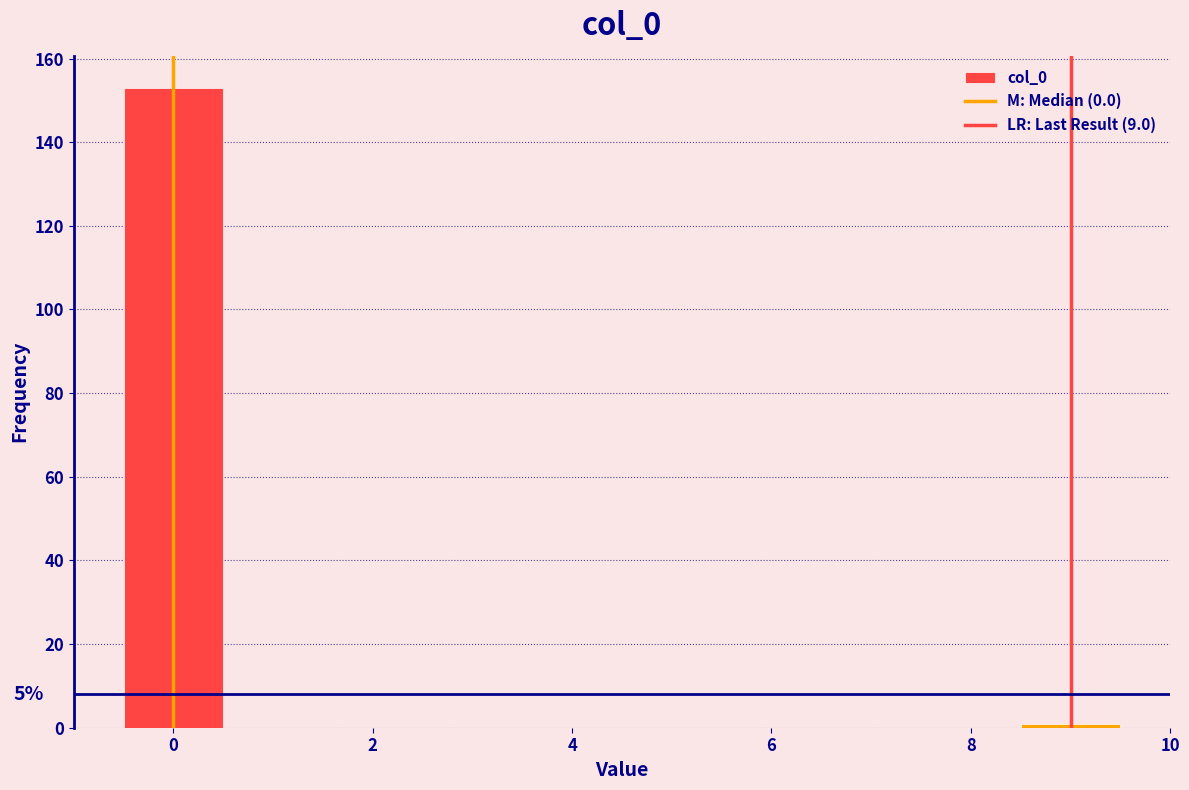

Which range on the x-axis has the tallest bar?

-0.5 to 0.5